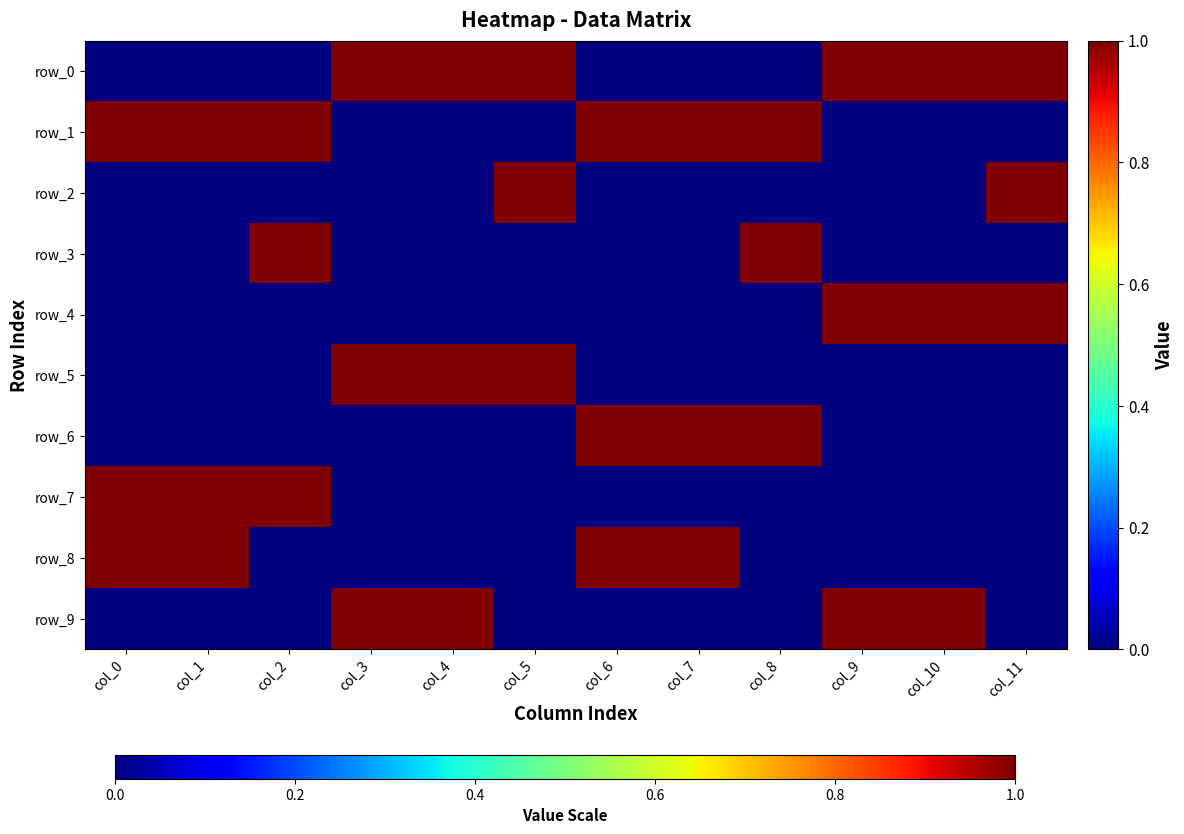

At which category is the sum across all series the highest?

col_0